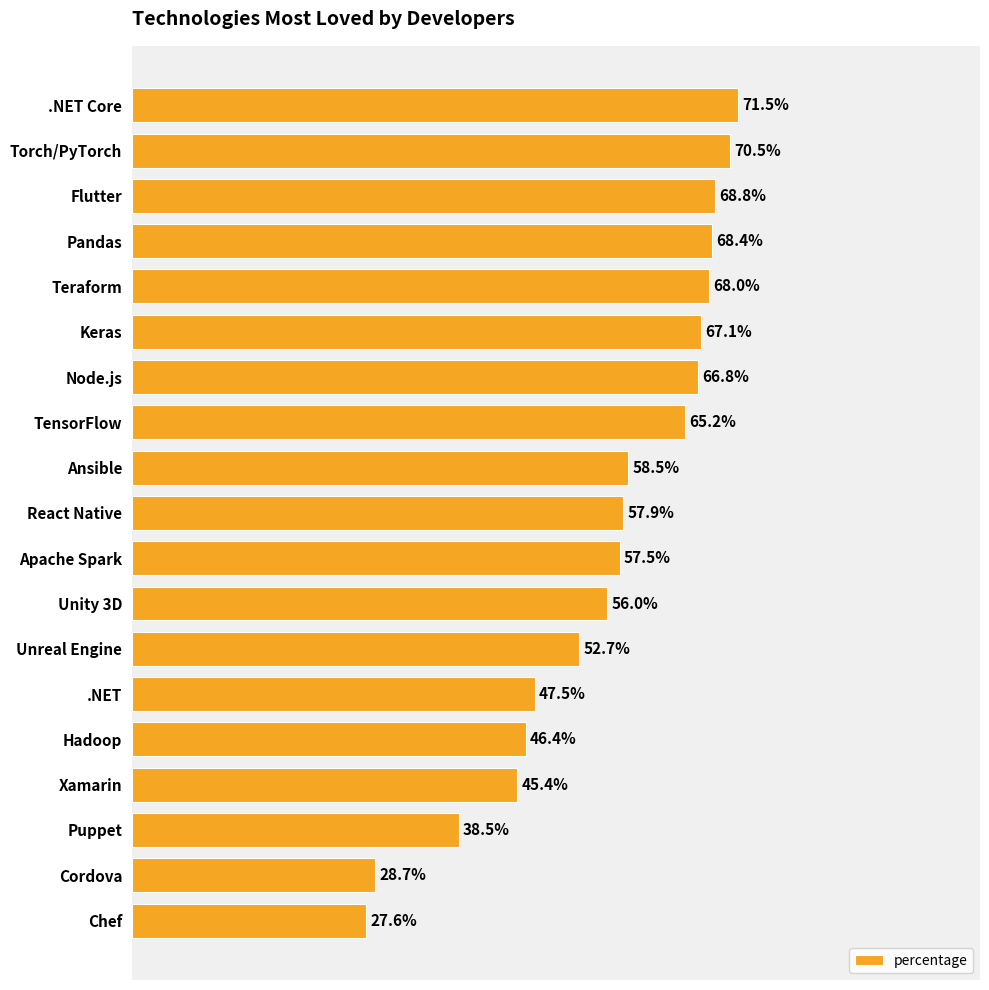

Which has a higher value, Torch/PyTorch or Unreal Engine?

Torch/PyTorch